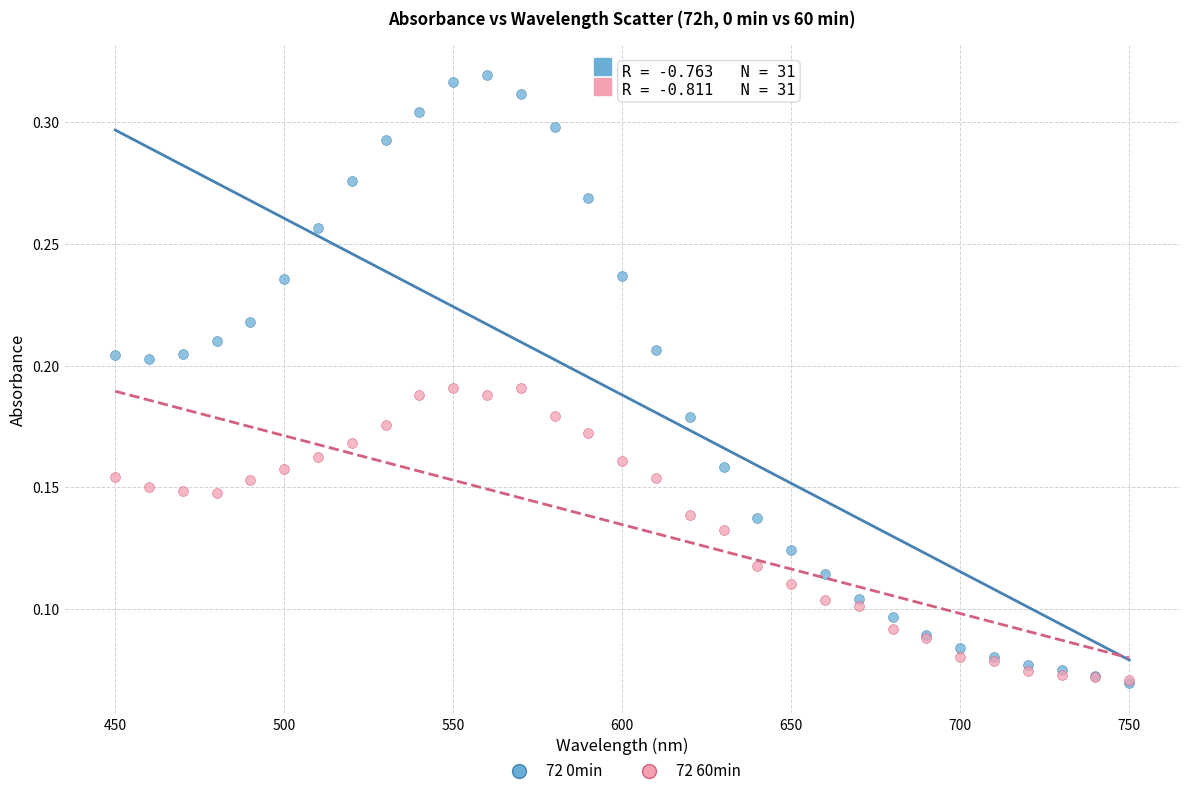

What are all the series names shown in the legend?

72 0min, 72 60min